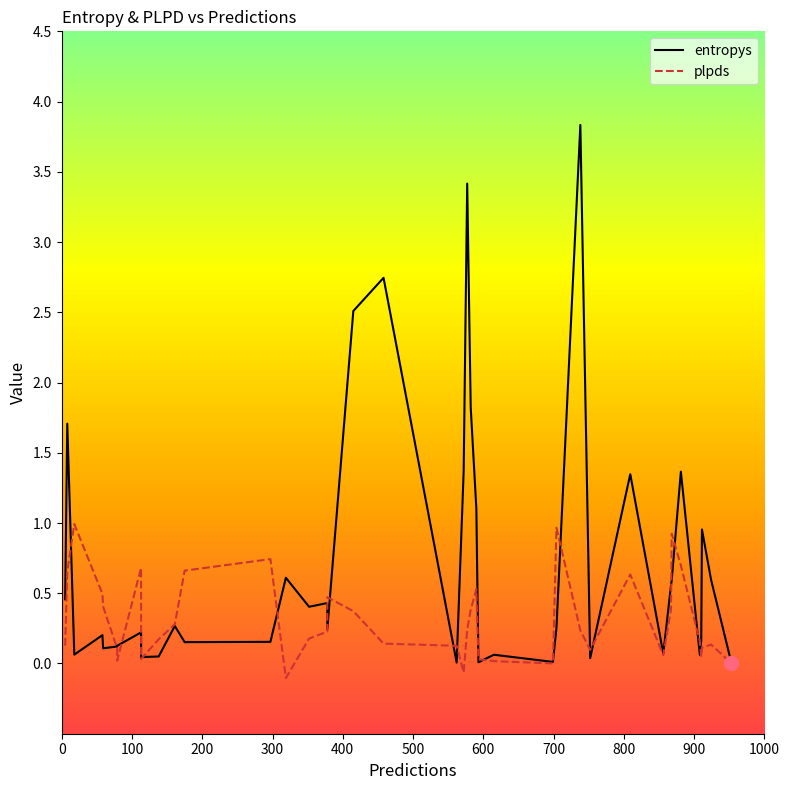

In entropys, how many points are higher than both neighbors (excluding endpoints)?

13